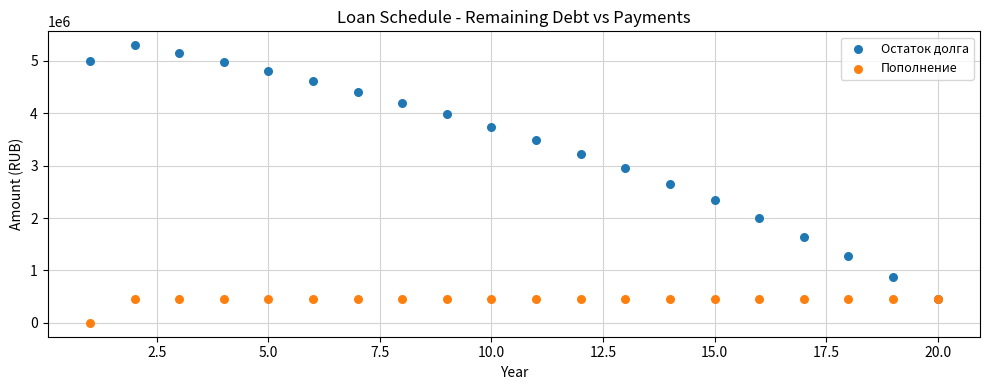

Which series has the largest Y range (max minus min)?

Остаток долга